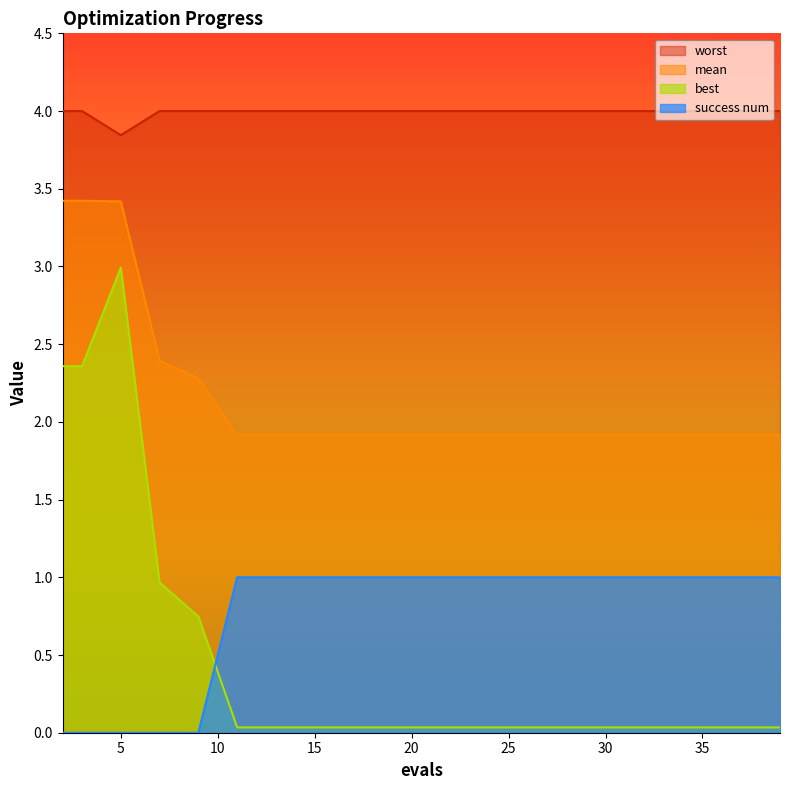

Reading left to right, list all the values displayed in this chart.

mean: 3.4	3.4	3.4	2.4	2.3	1.9	1.9	1.9	1.9	1.9	1.9	1.9	1.9	1.9	1.9	1.9	1.9	1.9	1.9	1.9
best: 2.4	2.4	3.0	1.0	0.7	0.0	0.0	0.0	0.0	0.0	0.0	0.0	0.0	0.0	0.0	0.0	0.0	0.0	0.0	0.0
worst: 4.0	4.0	3.8	4.0	4.0	4.0	4.0	4.0	4.0	4.0	4.0	4.0	4.0	4.0	4.0	4.0	4.0	4.0	4.0	4.0
success num: 0.0	0.0	0.0	0.0	0.0	1.0	1.0	1.0	1.0	1.0	1.0	1.0	1.0	1.0	1.0	1.0	1.0	1.0	1.0	1.0